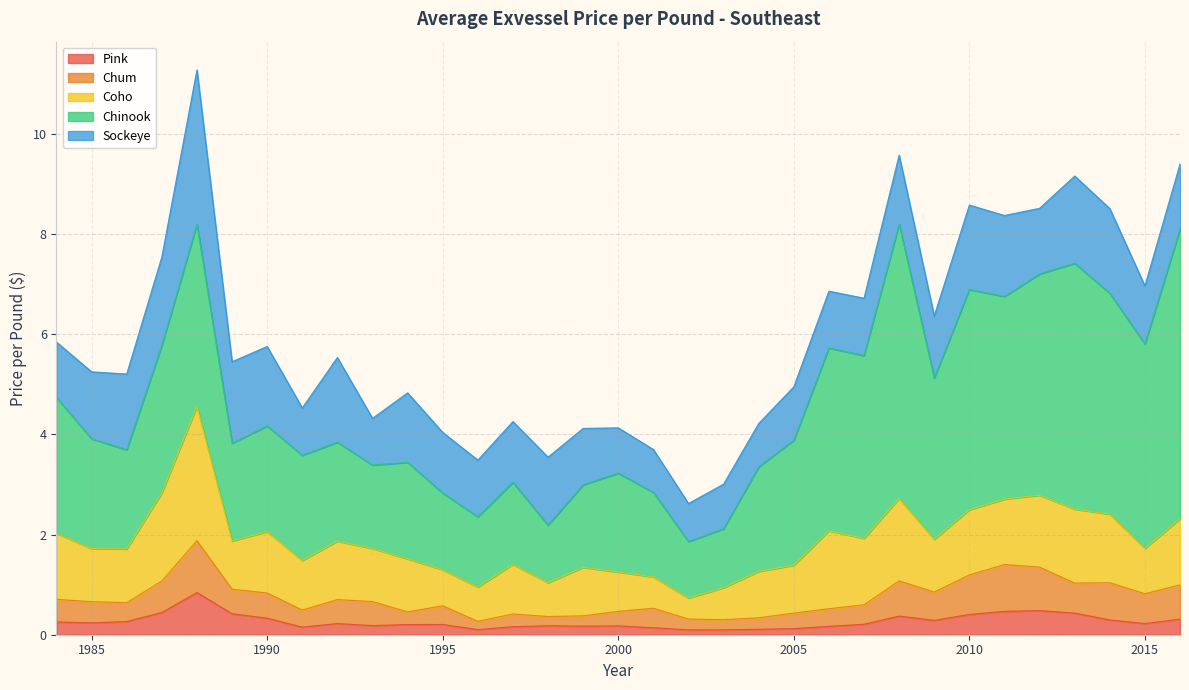

True or false: Chinook has a value of 2.0 at 2000.

True